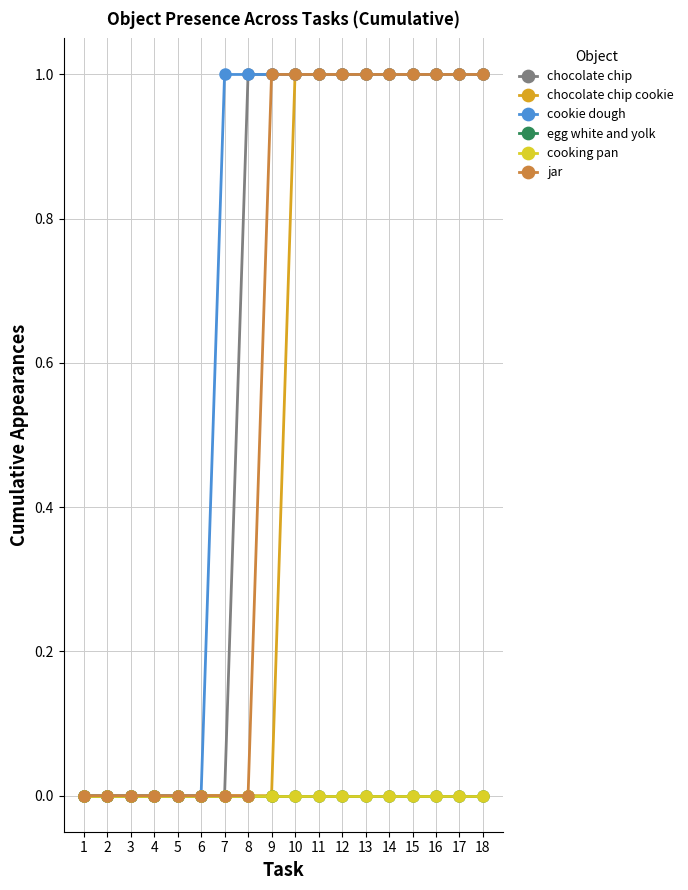

At which category does the chart reach its minimum across all series?

1